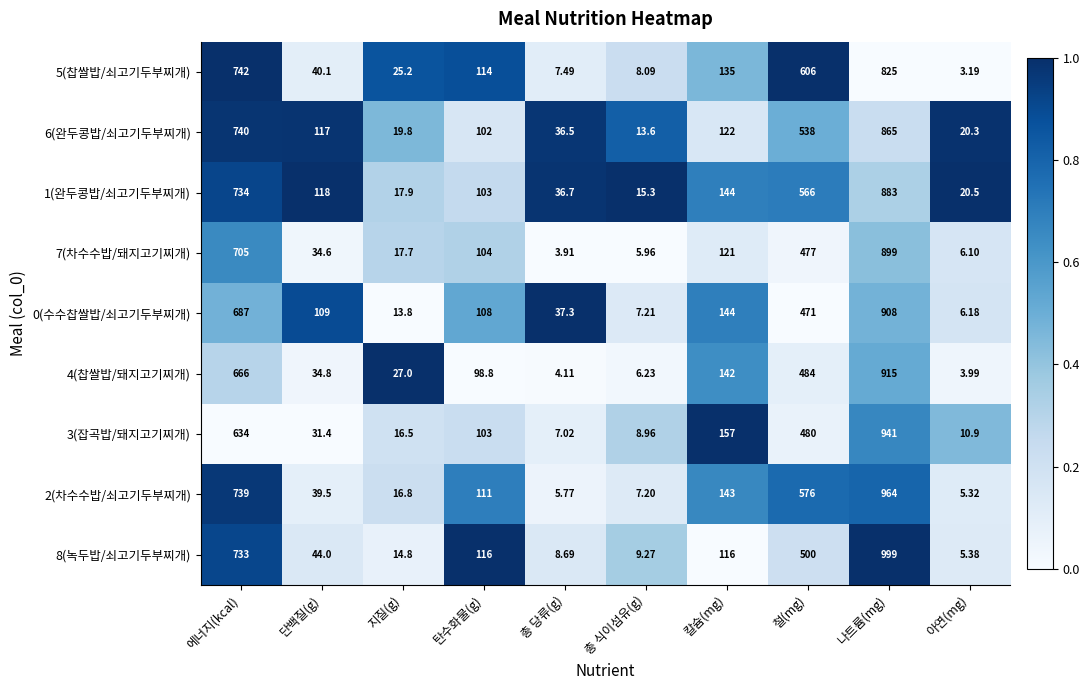

Where does the 6(완두콩밥/쇠고기두부찌개) series first go above 117?

에너지(kcal)